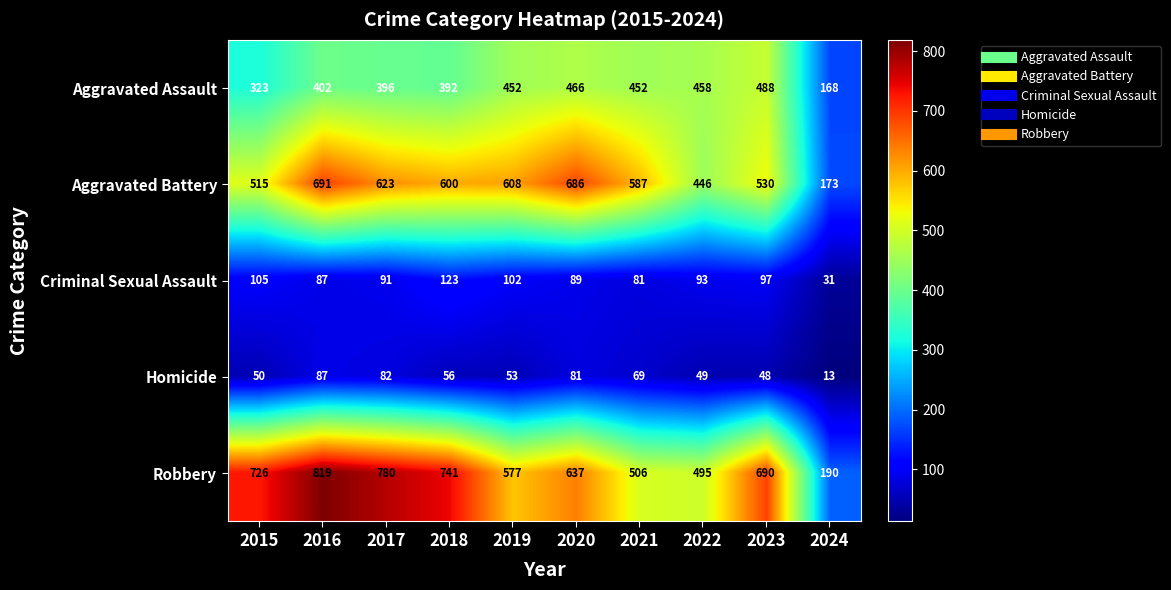

At which label does Criminal Sexual Assault first exceed 93?

2015